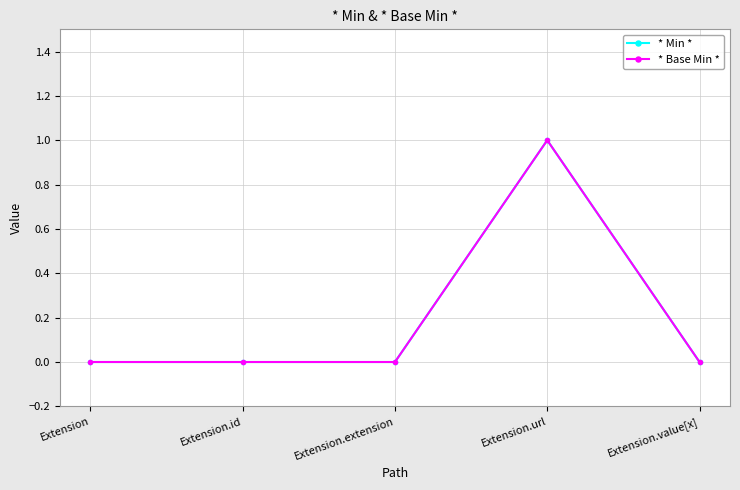

Which category has the highest value in the * Base Min * series?

Extension.url